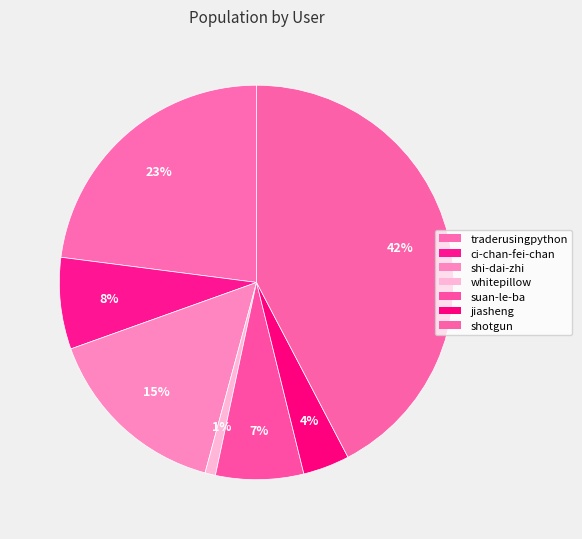

What is the total percentage of jiasheng and whitepillow?

4.7%